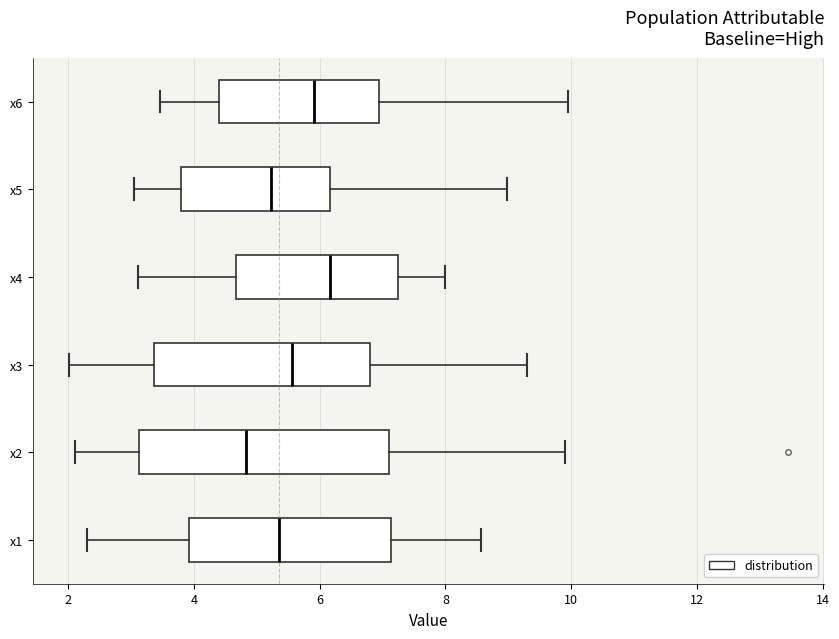

Reading bottom to top, transcribe this box plot: for each box, give where its median line is, the range the box spans, and where its two whiskers end, as read against the x-axis. The values are not printed on the chart, so give them approximately, as read against the axis.

x1: median 5.4, box 4.0 to 7.2, whiskers 2.2 to 8.6
x2: median 4.8, box 3.2 to 7.0, whiskers 2.2 to 10.0
x3: median 5.6, box 3.4 to 6.8, whiskers 2.0 to 9.2
x4: median 6.2, box 4.6 to 7.2, whiskers 3.2 to 8.0
x5: median 5.2, box 3.8 to 6.2, whiskers 3.0 to 9.0
x6: median 6.0, box 4.4 to 7.0, whiskers 3.4 to 10.0